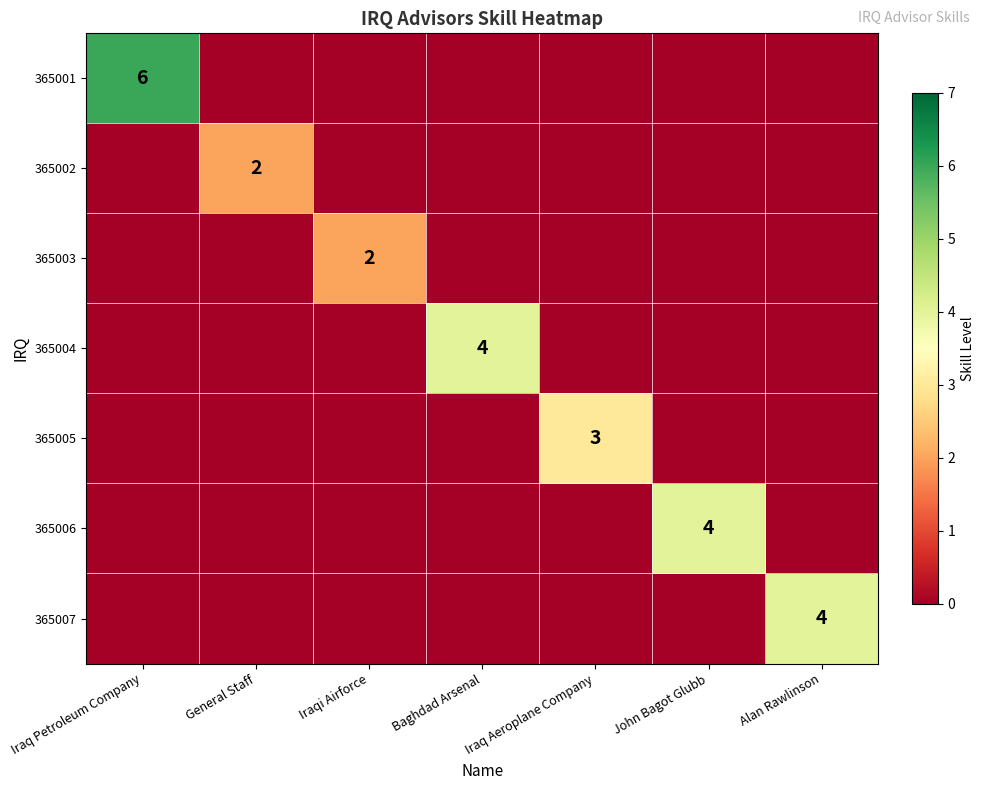

How many 365001 values are between 0 and 1?

6